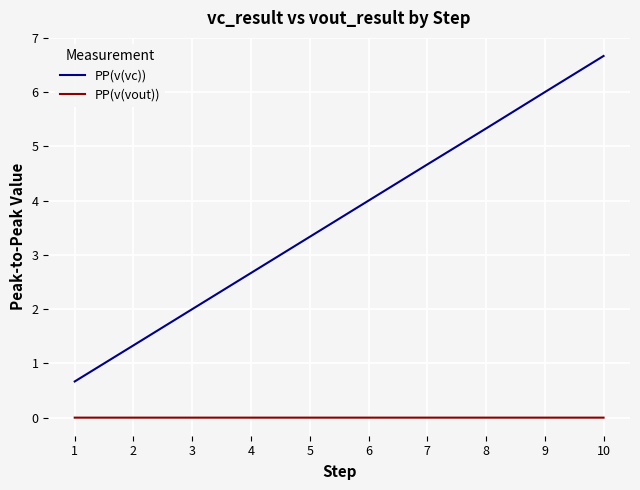

Does the chart have visible grid lines?

Yes